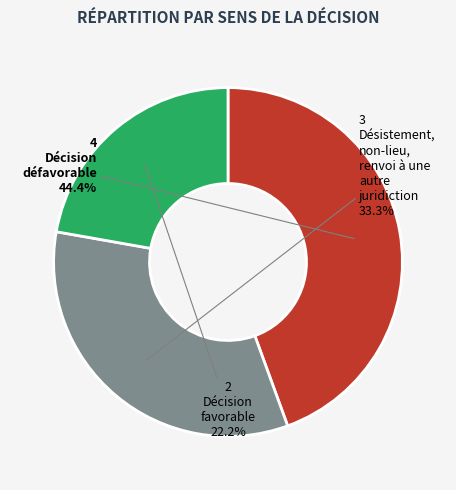

Is there a majority slice in this chart?

No